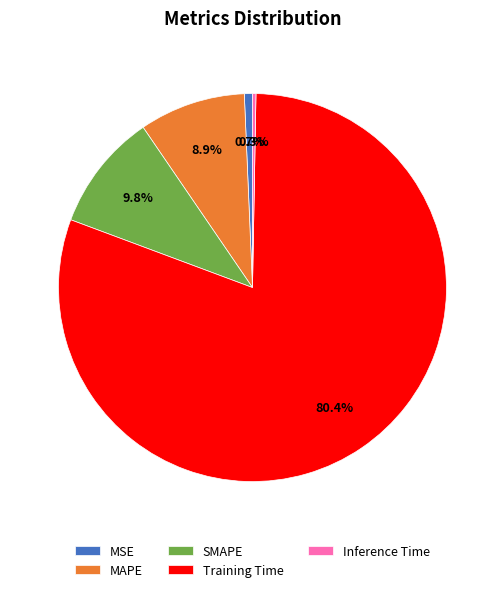

What percentage is the MAPE slice, to the nearest percent?

9%